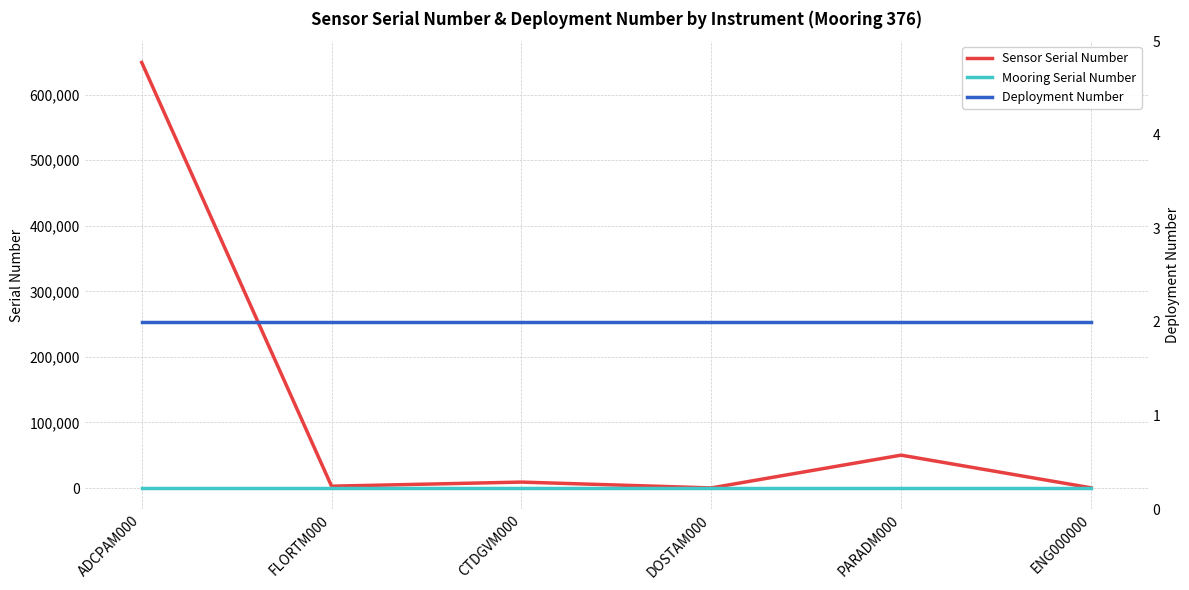

At CTDGVM000, list the series in order from largest to smallest.

Sensor Serial Number, Mooring Serial Number, Deployment Number